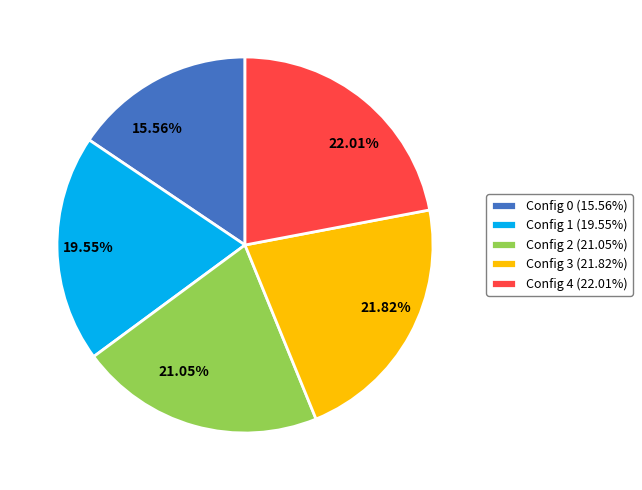

Is there any slice that represents more than half of the pie?

No